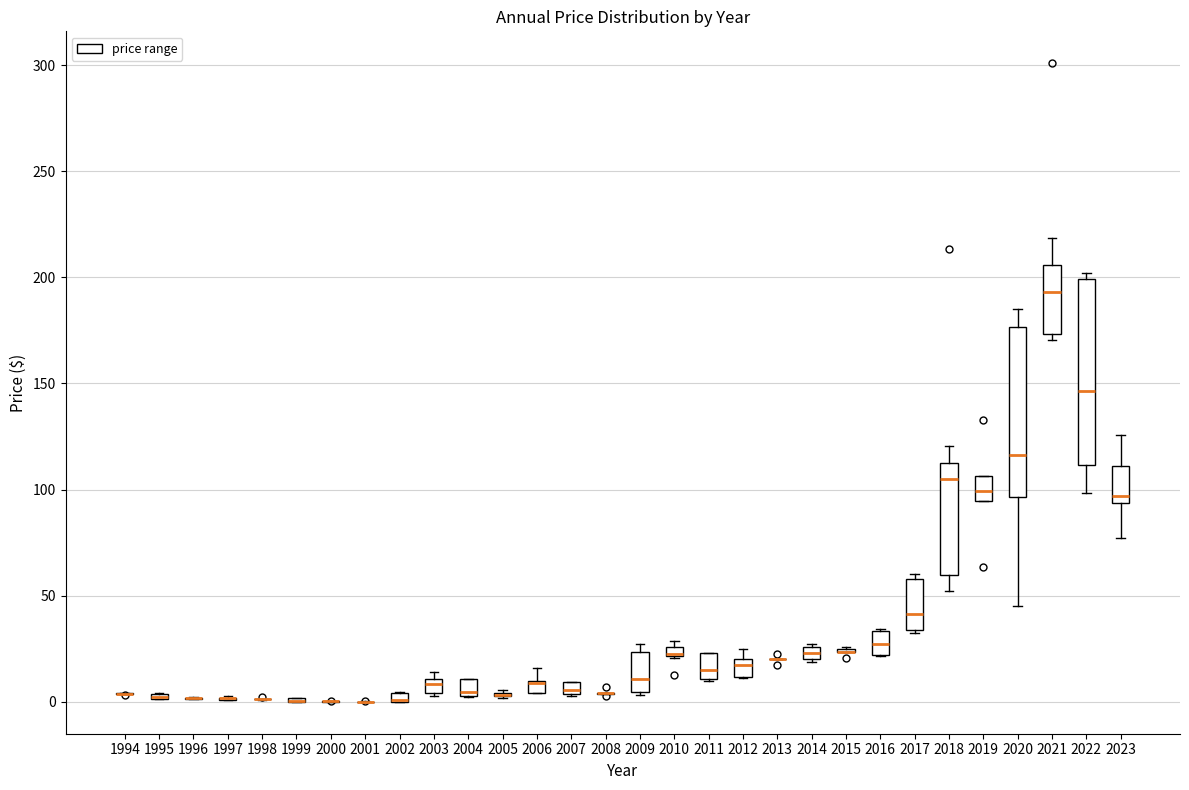

Where is the lower edge of the box at x = 2006 on the y-axis? The values are not printed on the chart, so give them approximately, as read against the axis.

5